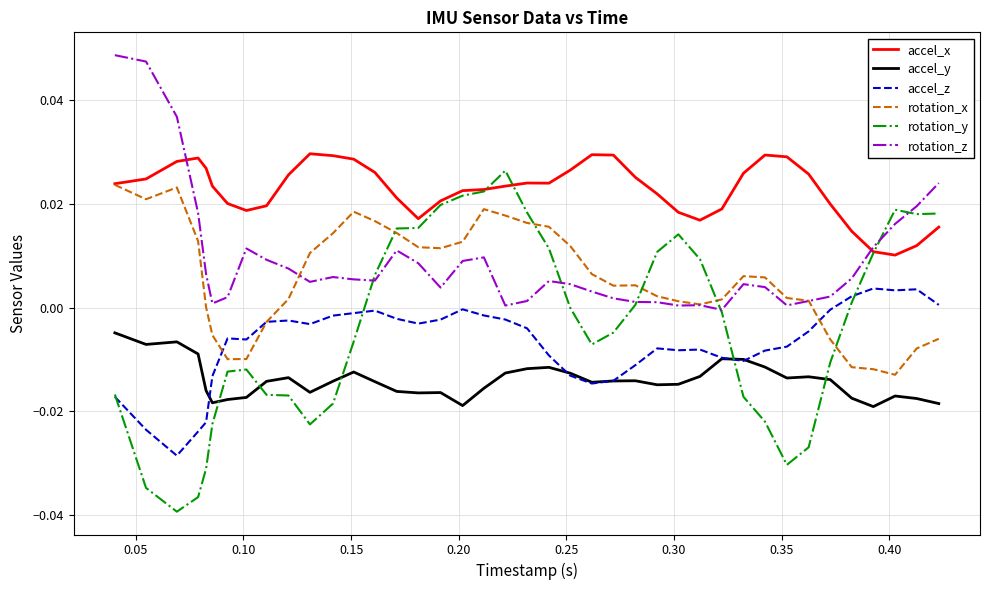

True or false: accel_x and accel_z cross at least once.

False